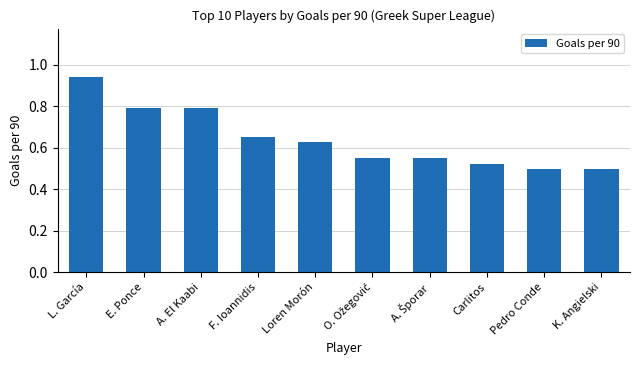

What is the difference between the maximum and minimum values?

0.4